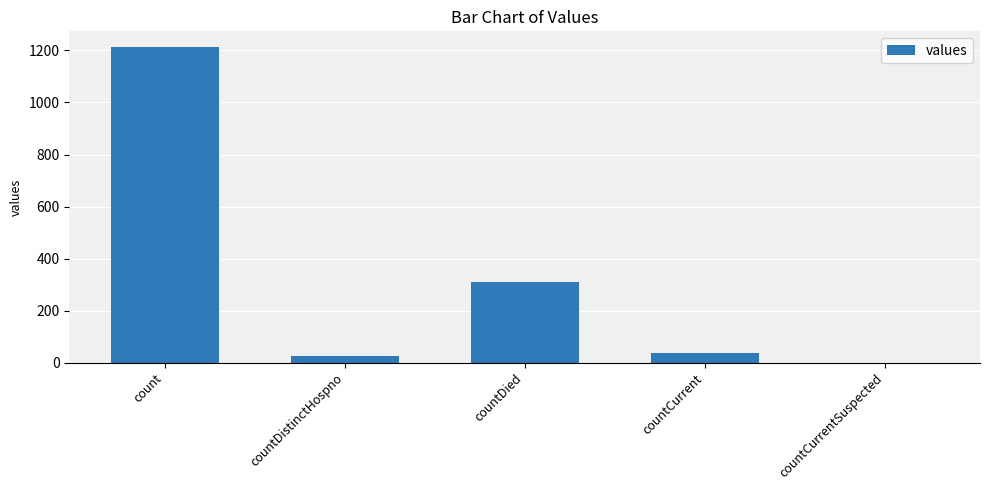

What is the sum of the values at count and countDistinctHospno?

1240